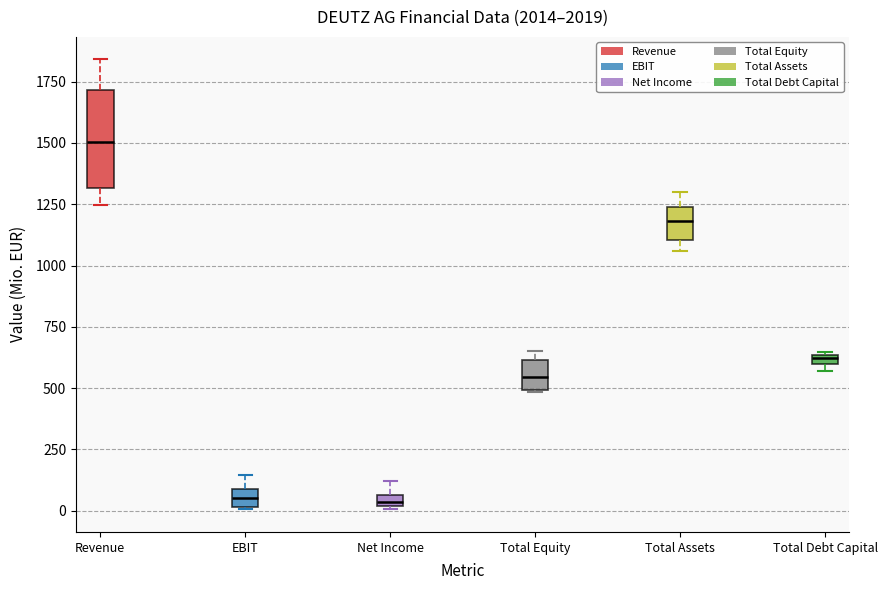

Which box is the tallest, from its lower edge to its upper edge?

Revenue